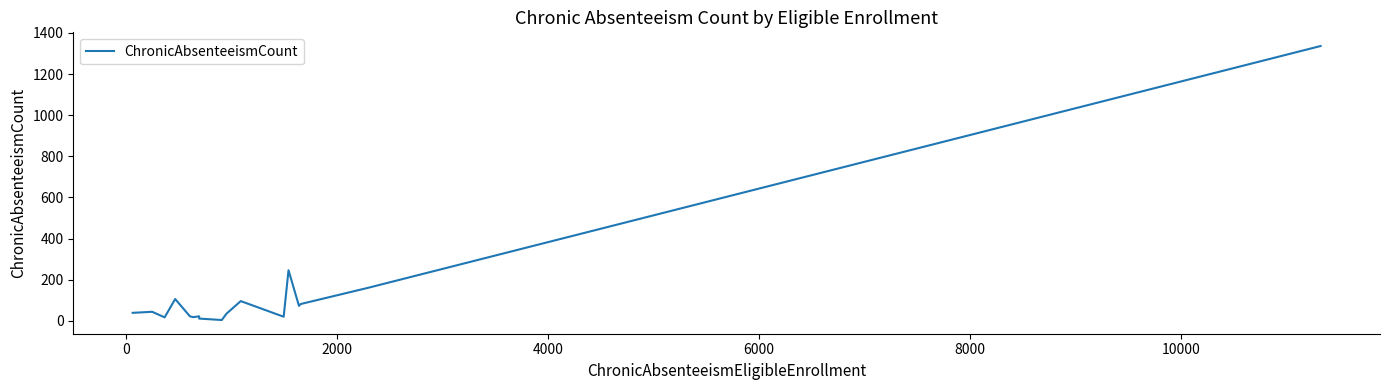

What is the maximum value shown in the chart?

1336